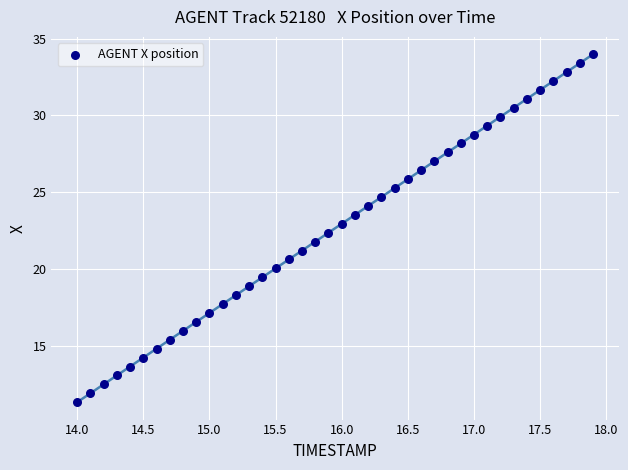

What is the range of X values (max minus min)?

3.9